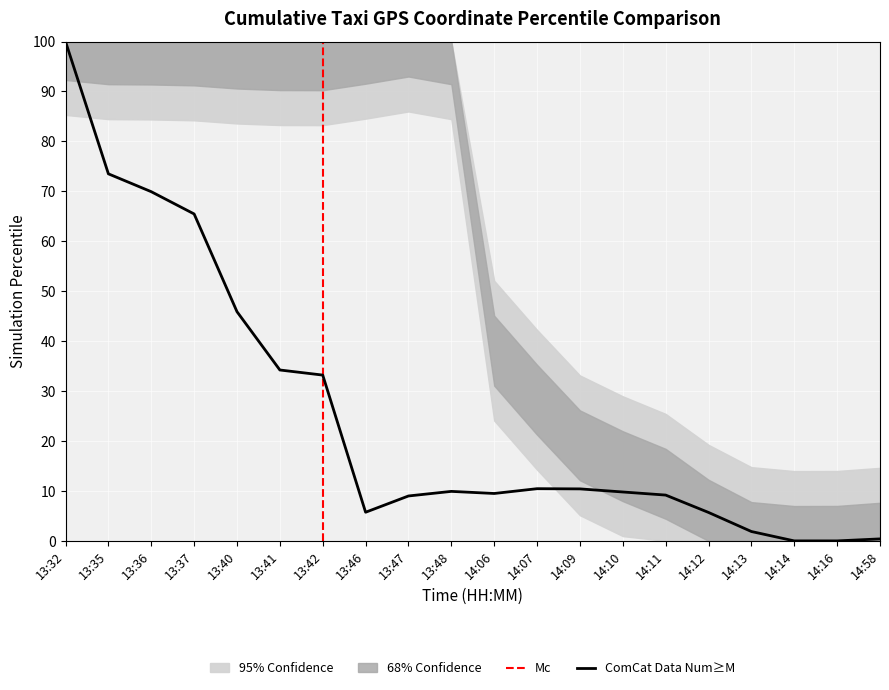

Where is the first local minimum?

13:46